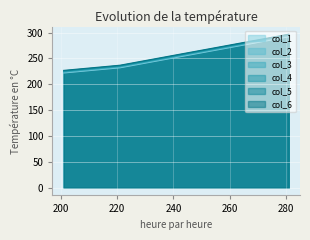

Rank the series by their average value, from lowest to highest.

col_1, col_2, col_3, col_4, col_5, col_6